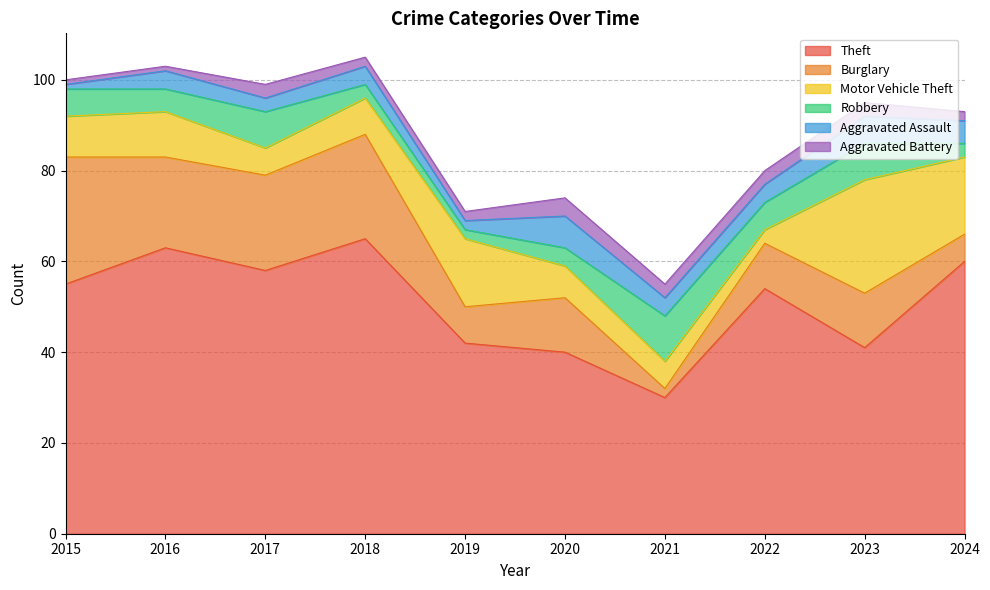

What is the difference between the second highest and minimum values in the Theft series?

33